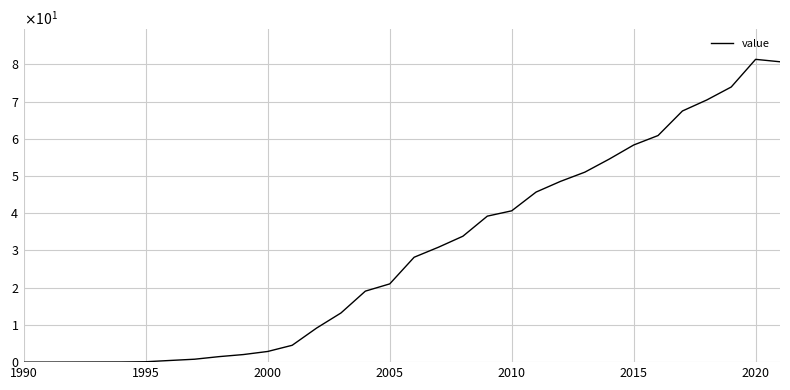

Is this an area chart (filled region under the line)?

No